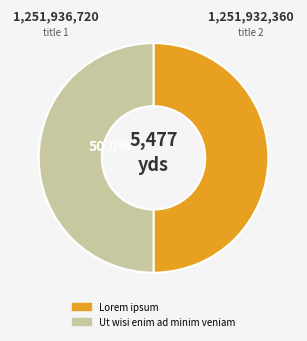

Do Lorem ipsum and Ut wisi enim ad minim veniam together represent more than half of the pie?

Yes